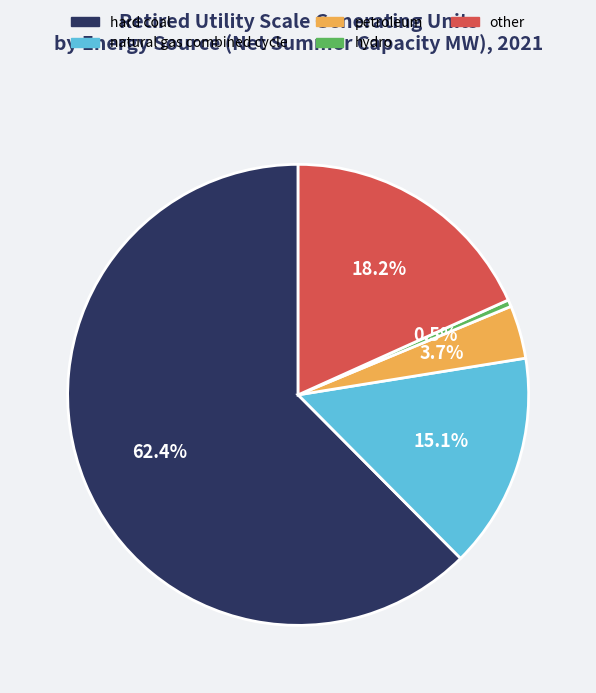

What percentage is the hard coal slice, to the nearest percent?

62%